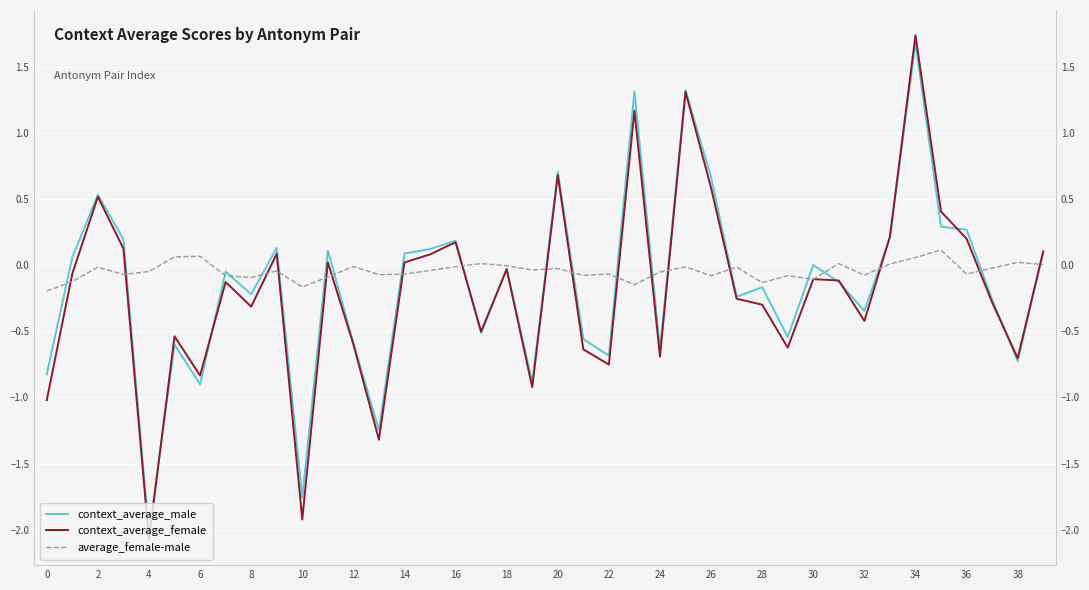

The value of context_average_female at 33 is 0.1. True or false?

False